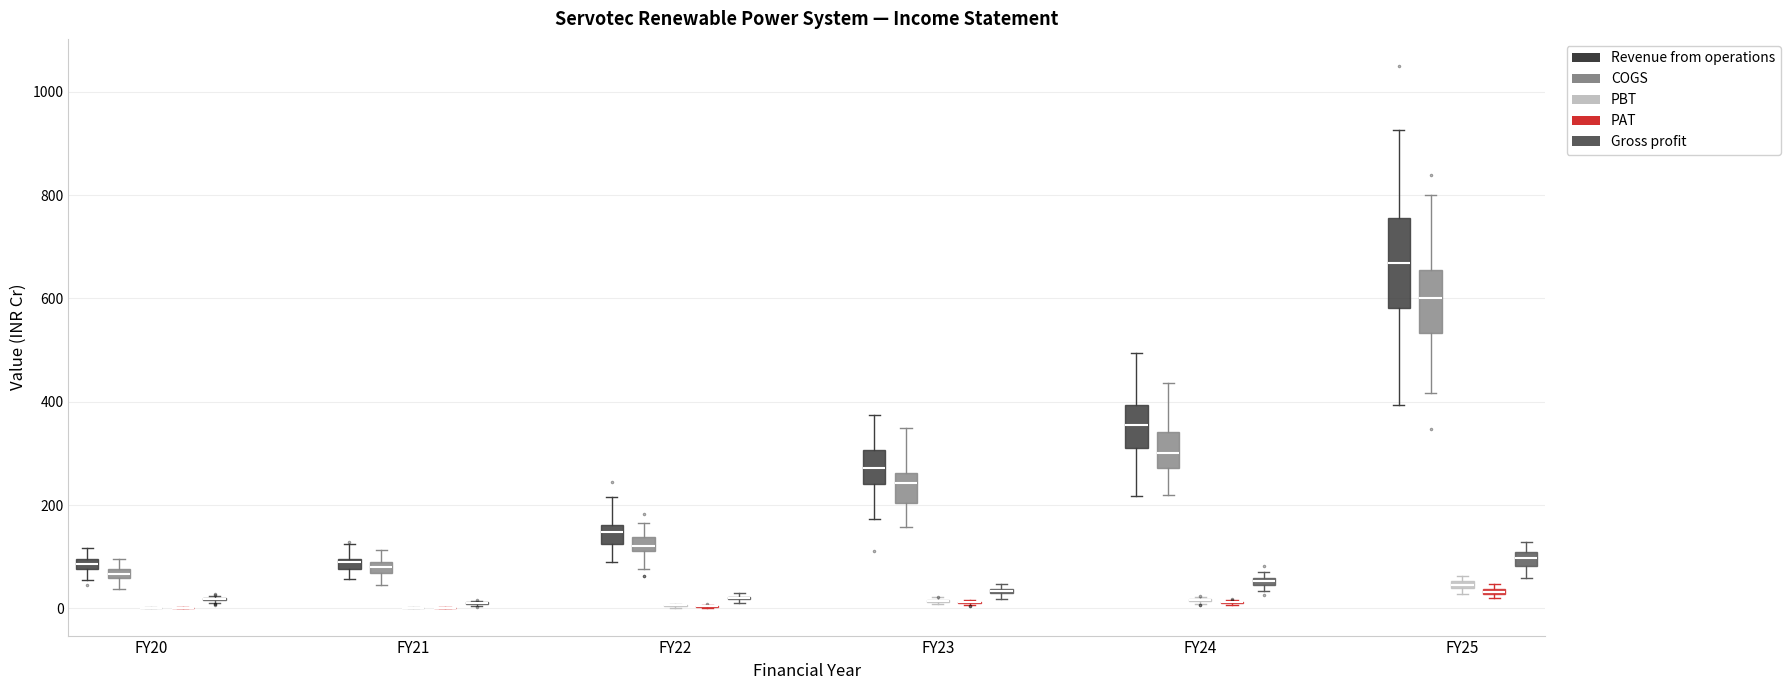

Comparing the boxes themselves (not the whiskers), which one is the tallest?

FY25 (Revenue from operations)